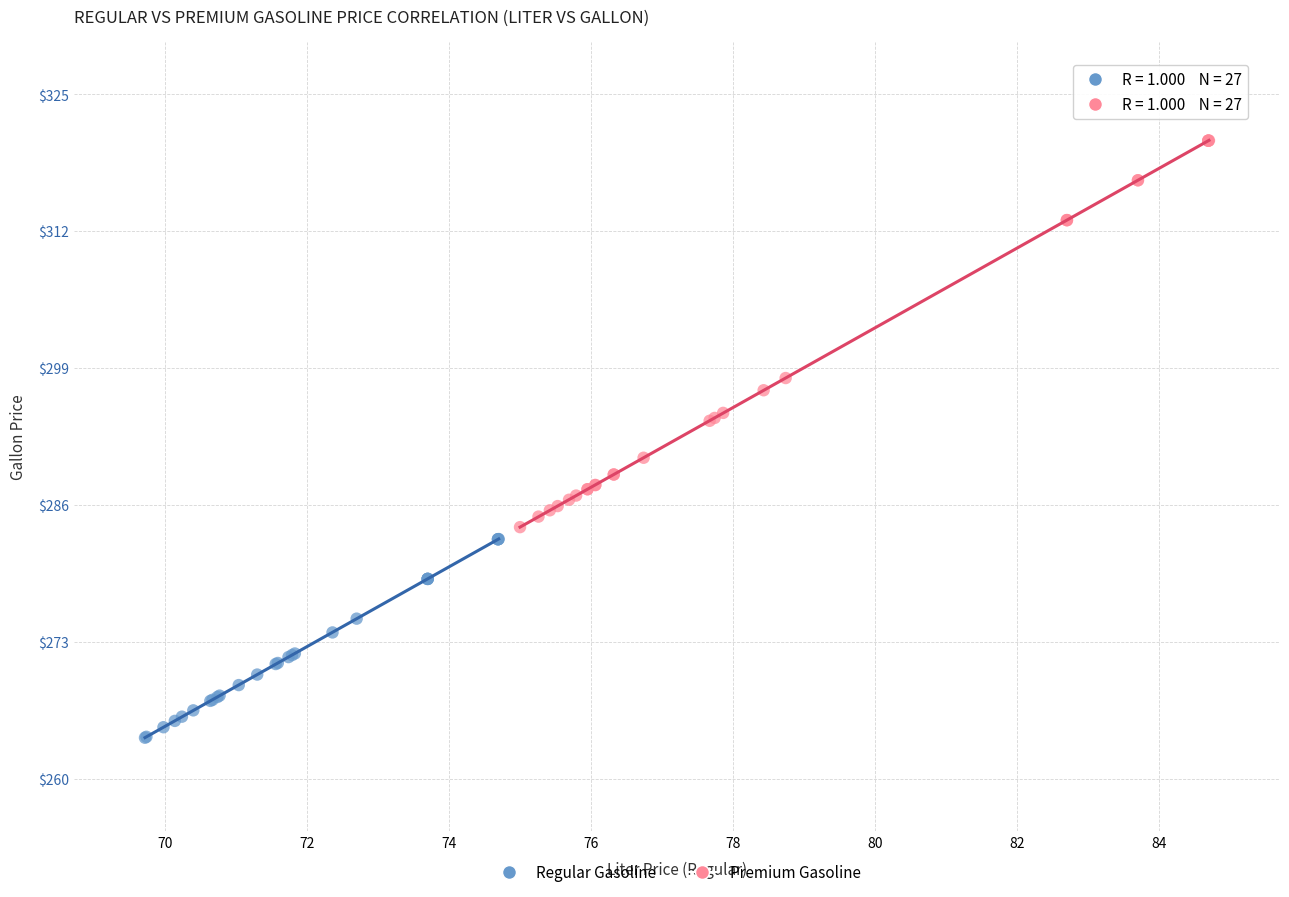

Which series has the widest spread of Y values?

Premium Gasoline